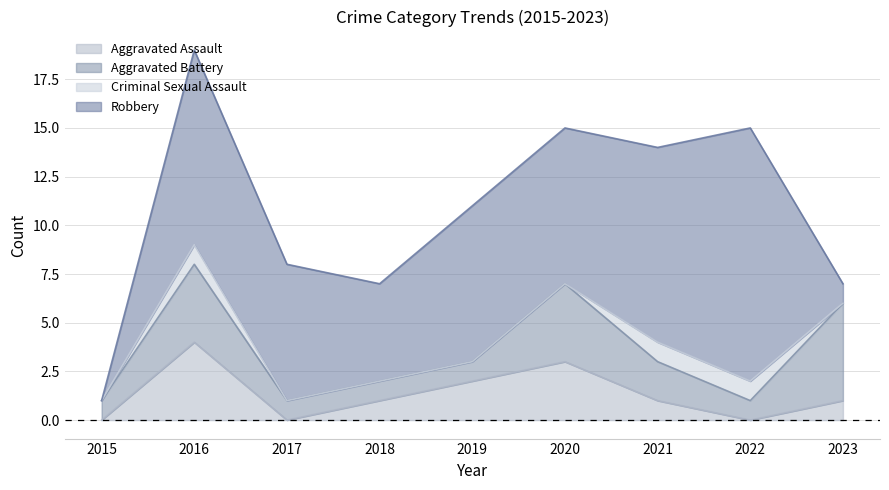

How many Robbery values are between 5 and 10?

6